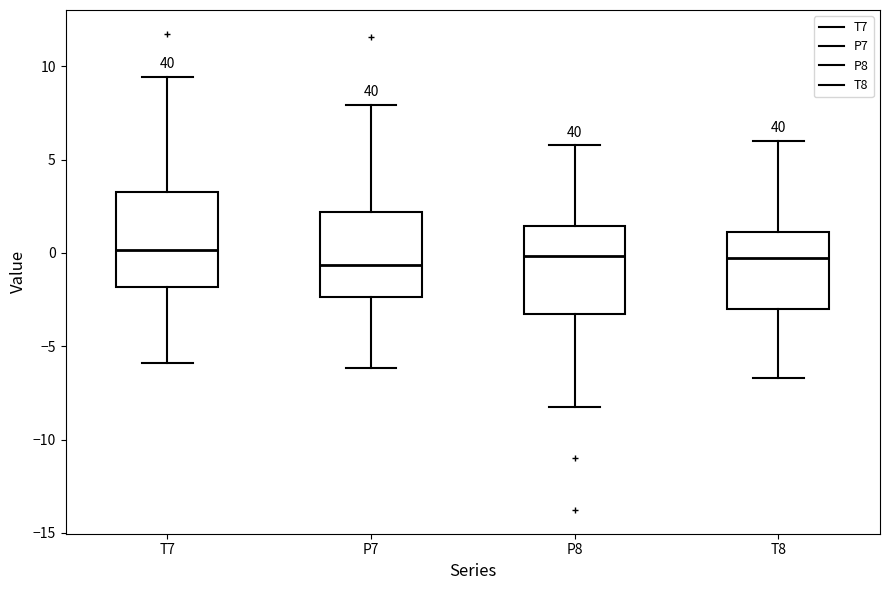

Where does the median line of the box for P8 sit on the y-axis? The values are not printed on the chart, so give them approximately, as read against the axis.

0.0